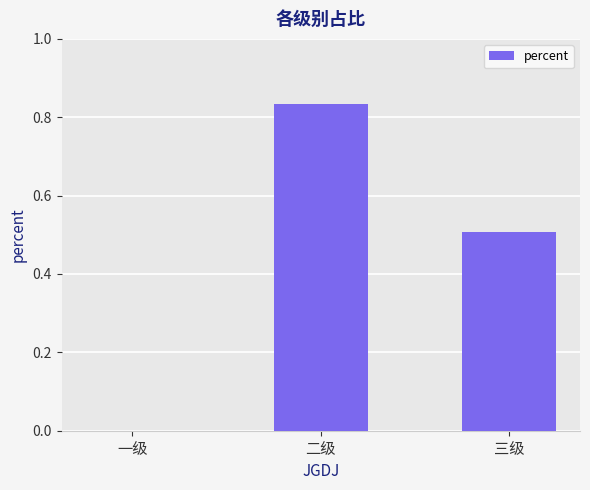

Count the number of values greater than 0.

2